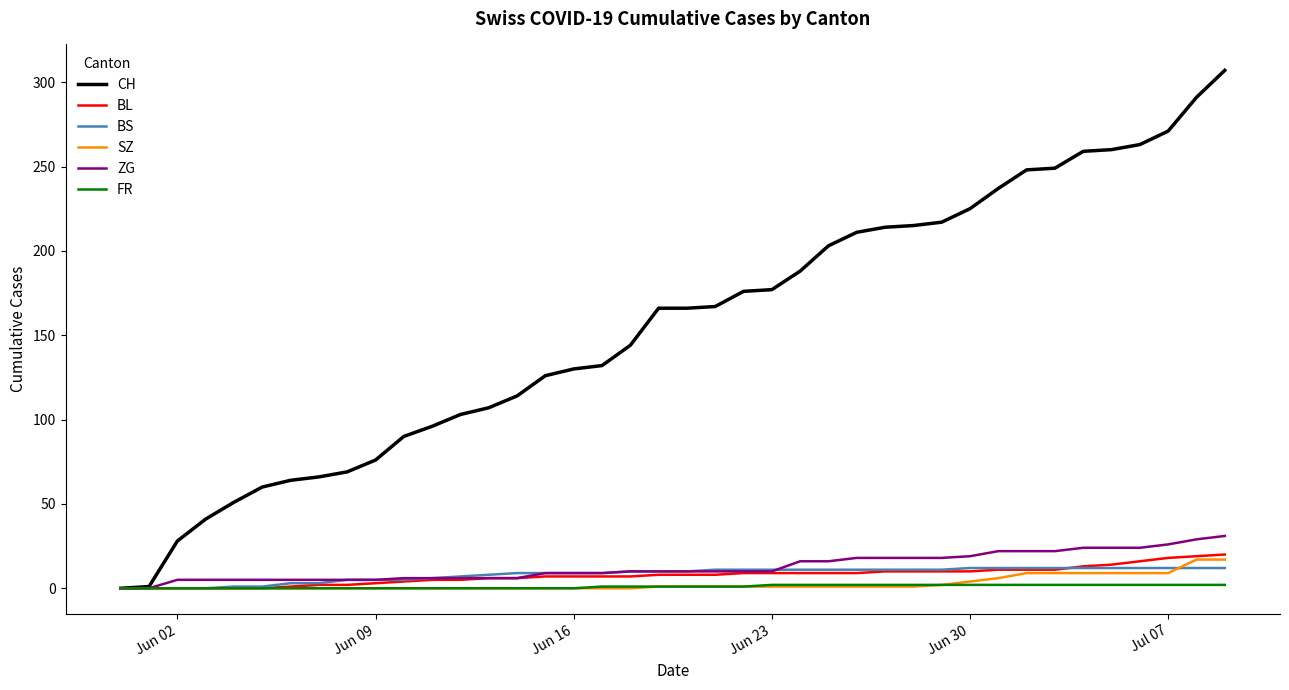

What is the maximum value shown in the chart?

307